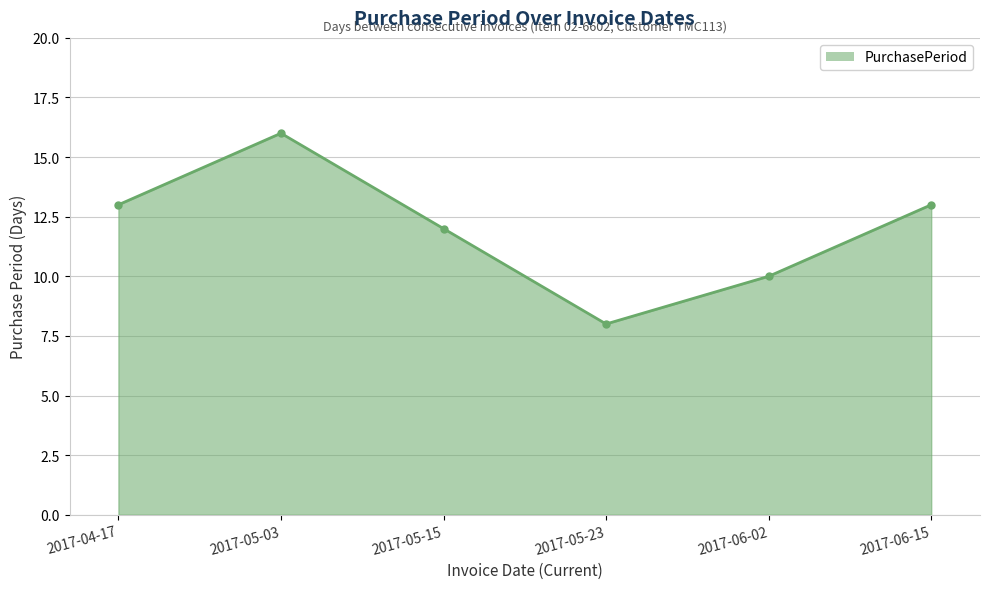

Between 2017-05-03 and 2017-06-15, which is larger?

2017-05-03